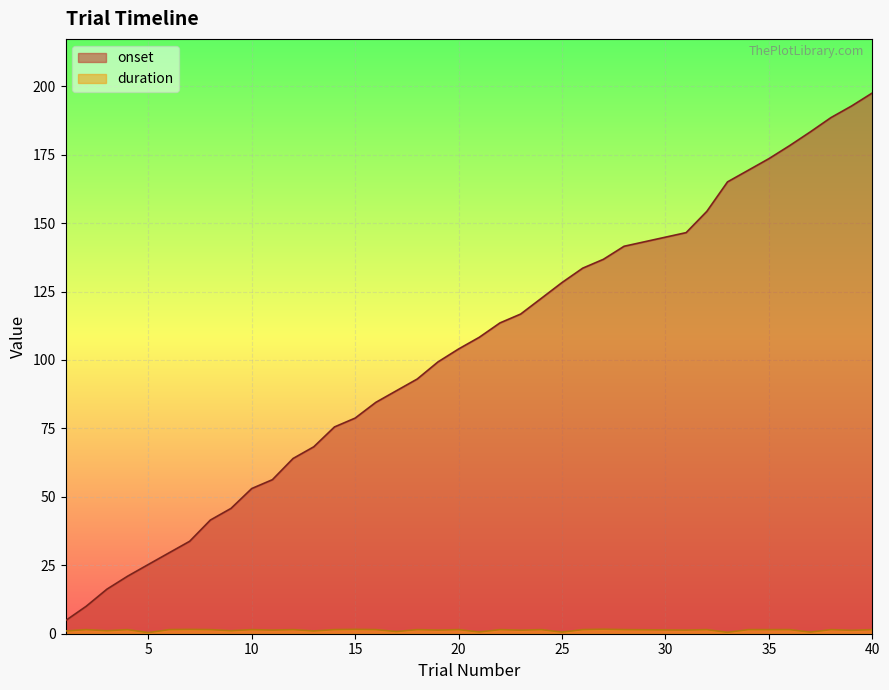

How many values in the onset series are below 104?

19